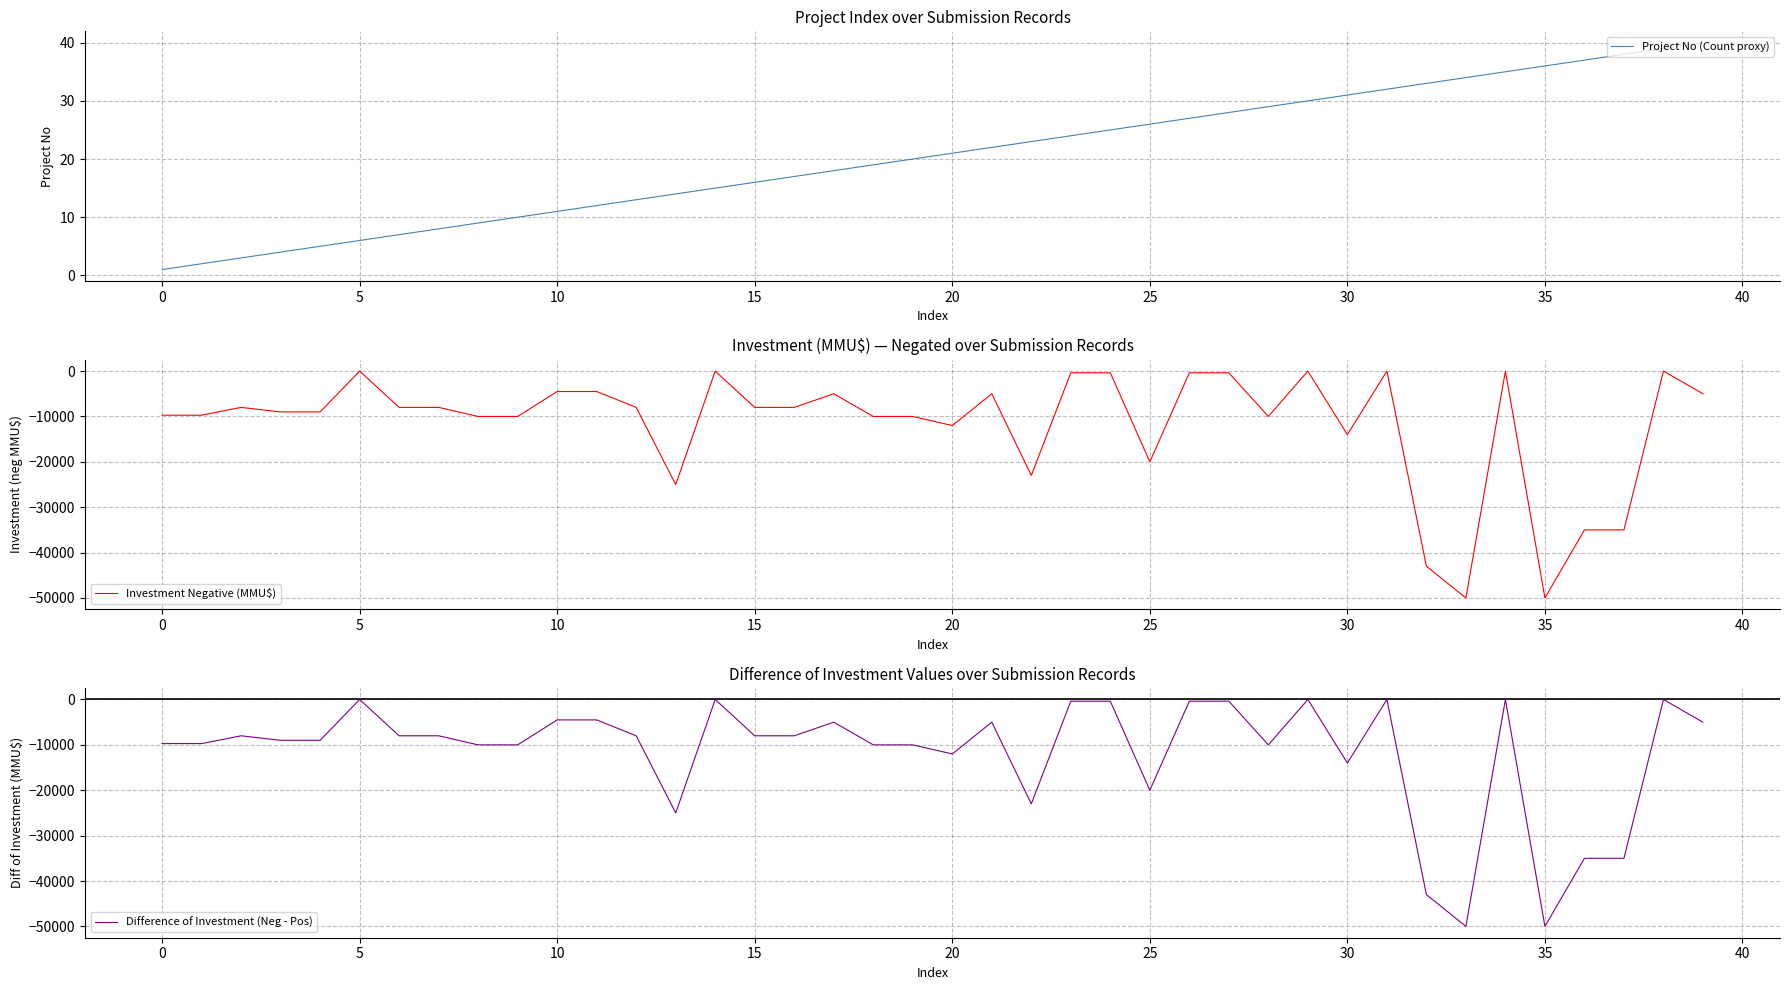

True or false: Investment Negative (MMU$) and Project No (Count proxy) cross at least once.

False